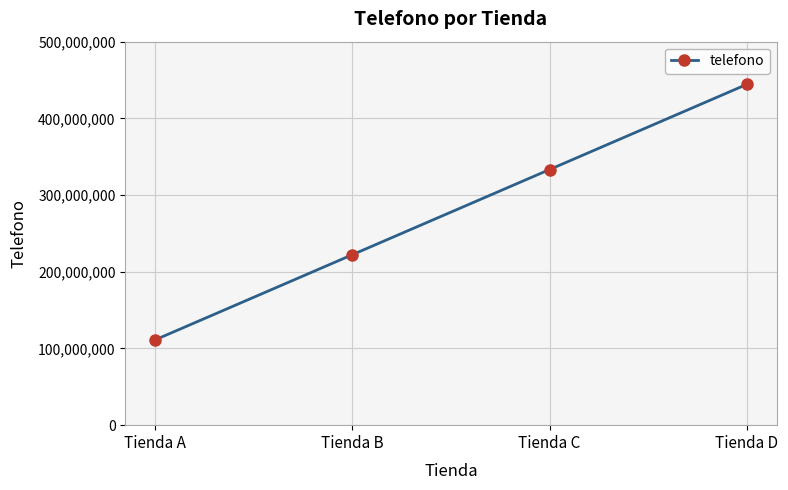

What is the value of the 1st point from the left?

111111111